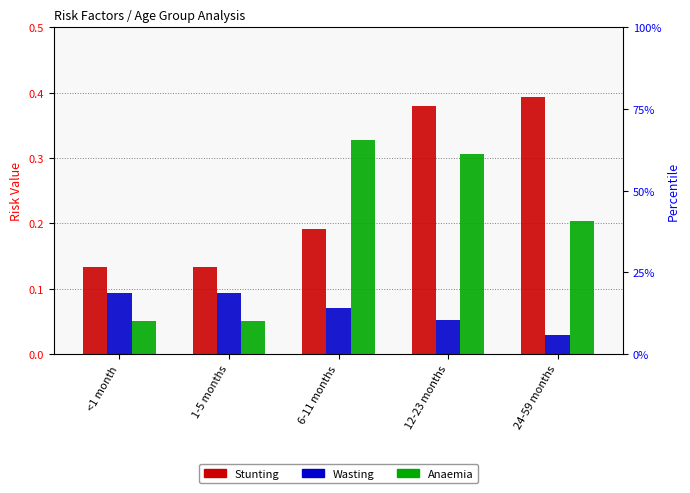

Where is Stunting nearest to the value 0?

<1 month